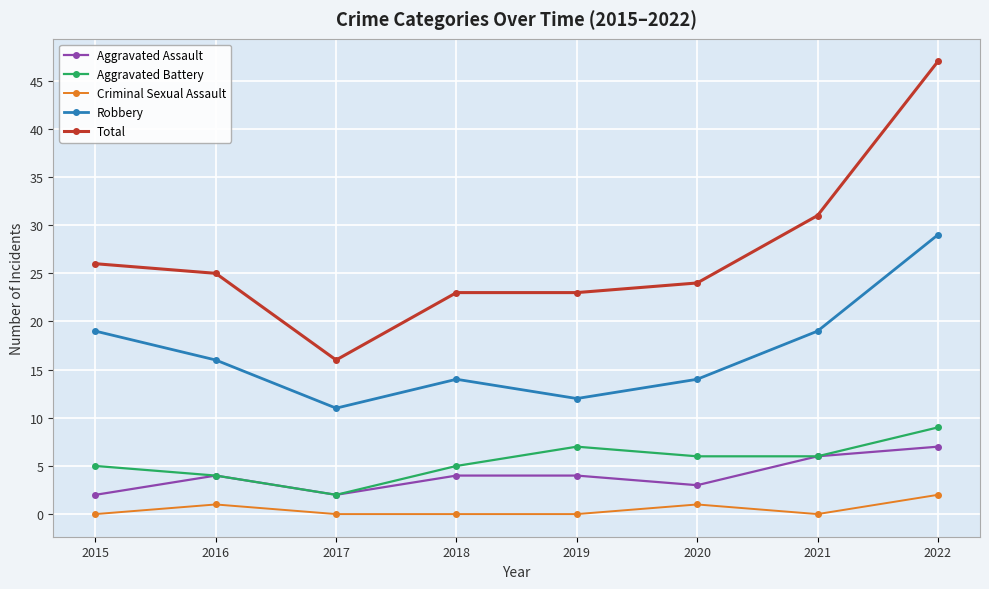

At how many categories does at least one series exceed 32?

1